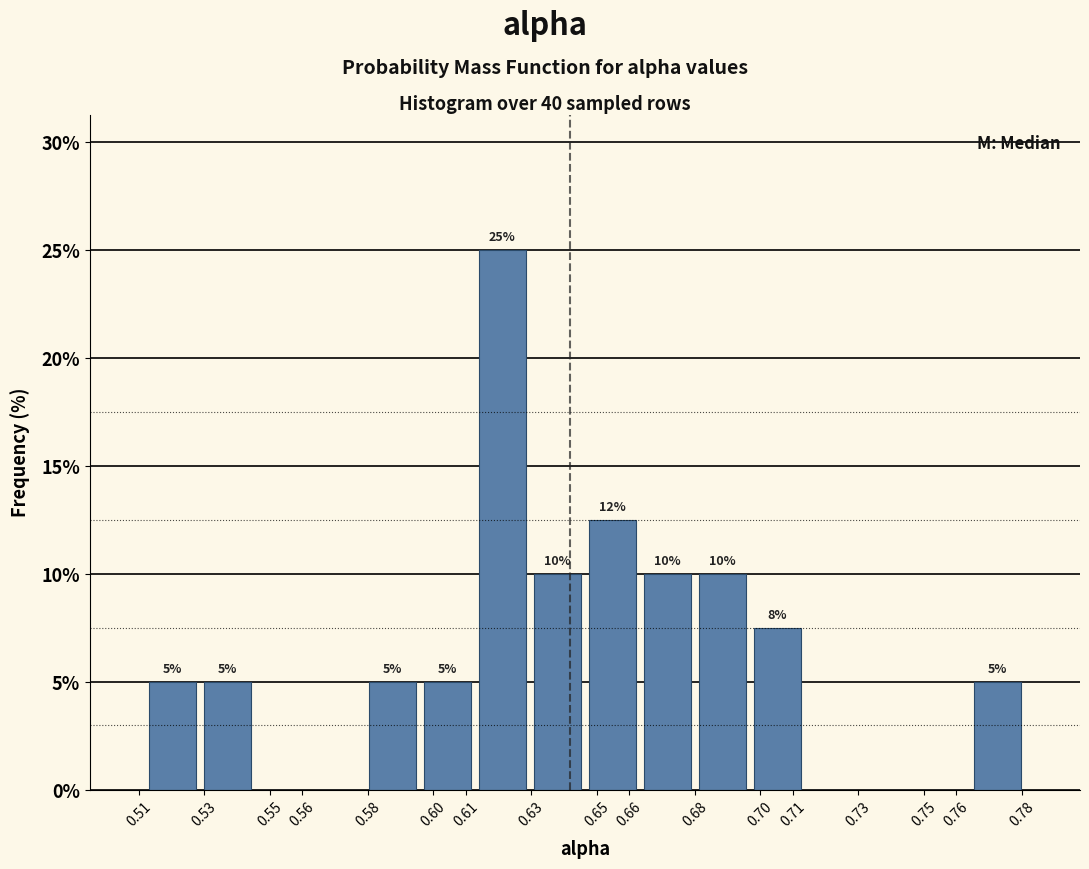

Over which range of the x-axis is the bar tallest?

0.613 to 0.630